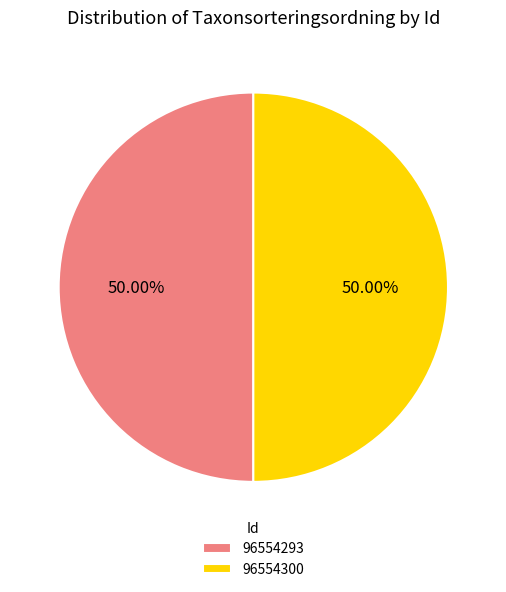

To the nearest percent, what is the average slice percentage?

50%